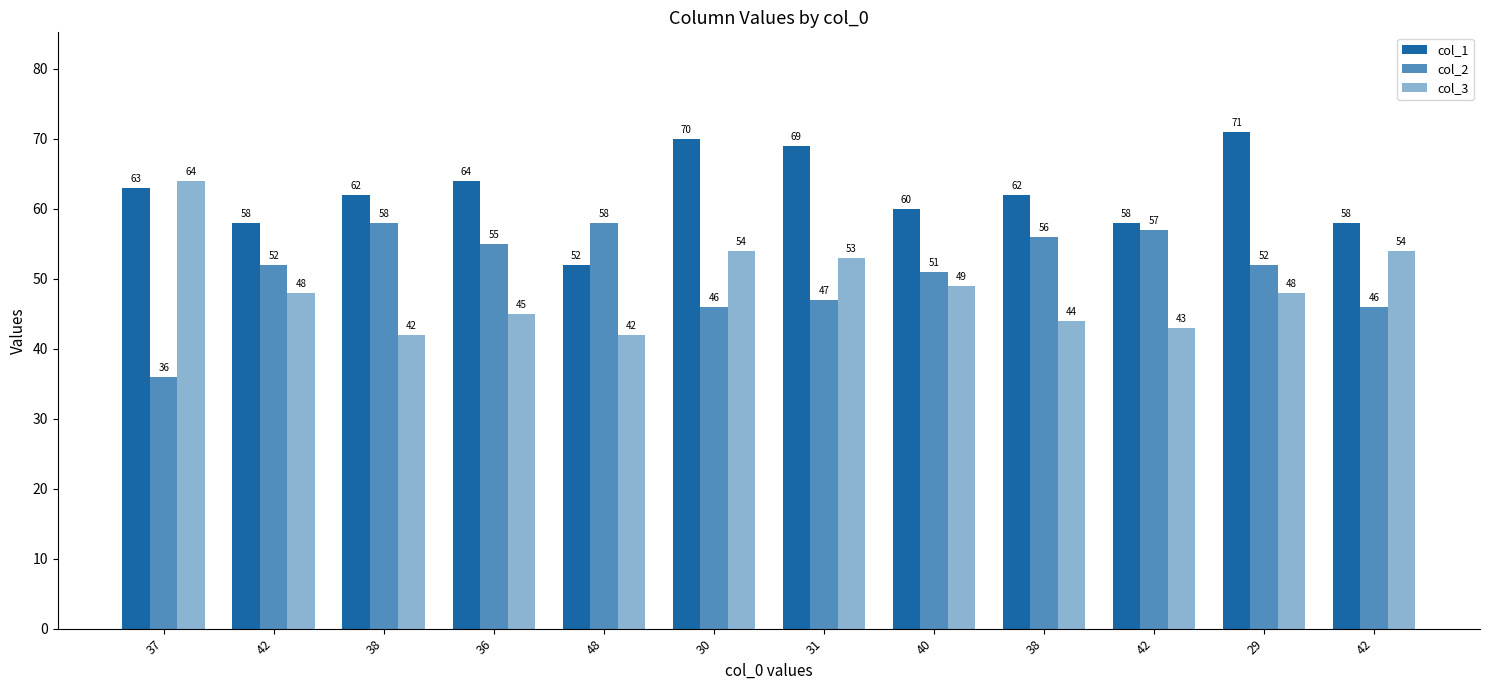

Does the chart contain stacked bars?

No